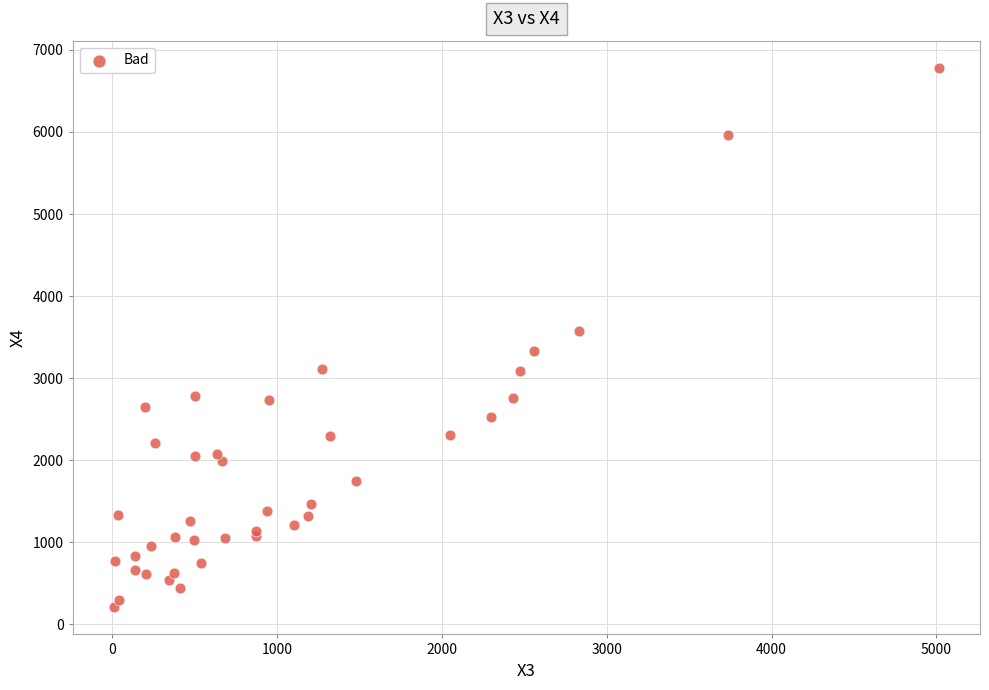

What Y value in the scatter plot is closest to 3494?

3579